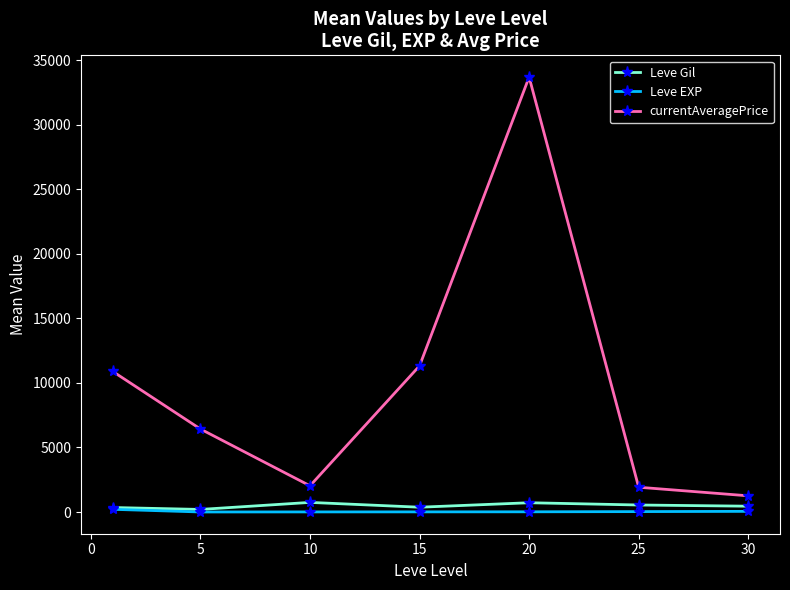

Which series has the largest total across all categories?

currentAveragePrice